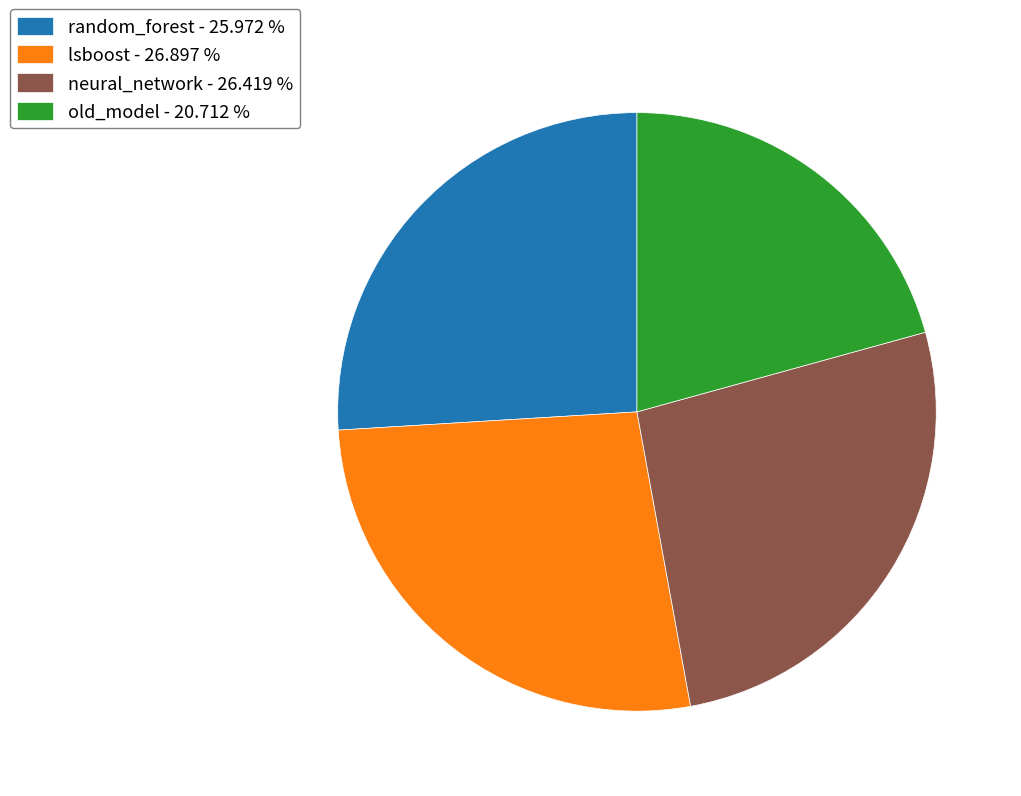

Which has a higher value, old_model - 20.712 % or lsboost - 26.897 %?

lsboost - 26.897 %